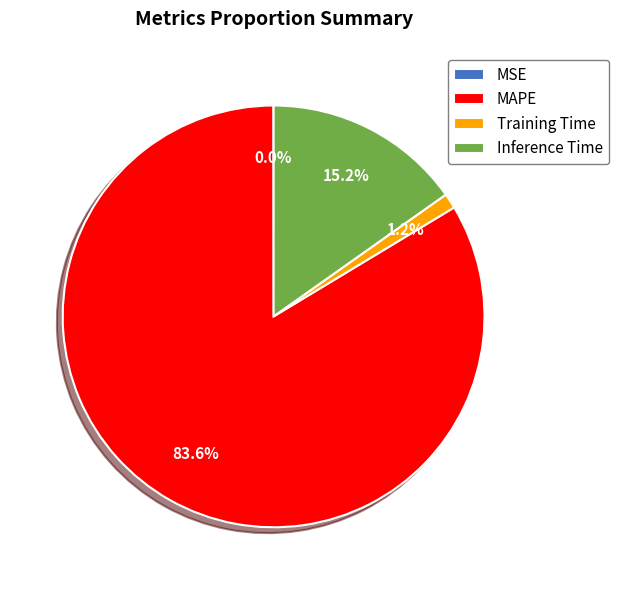

Which has a higher value, Training Time or Inference Time?

Inference Time